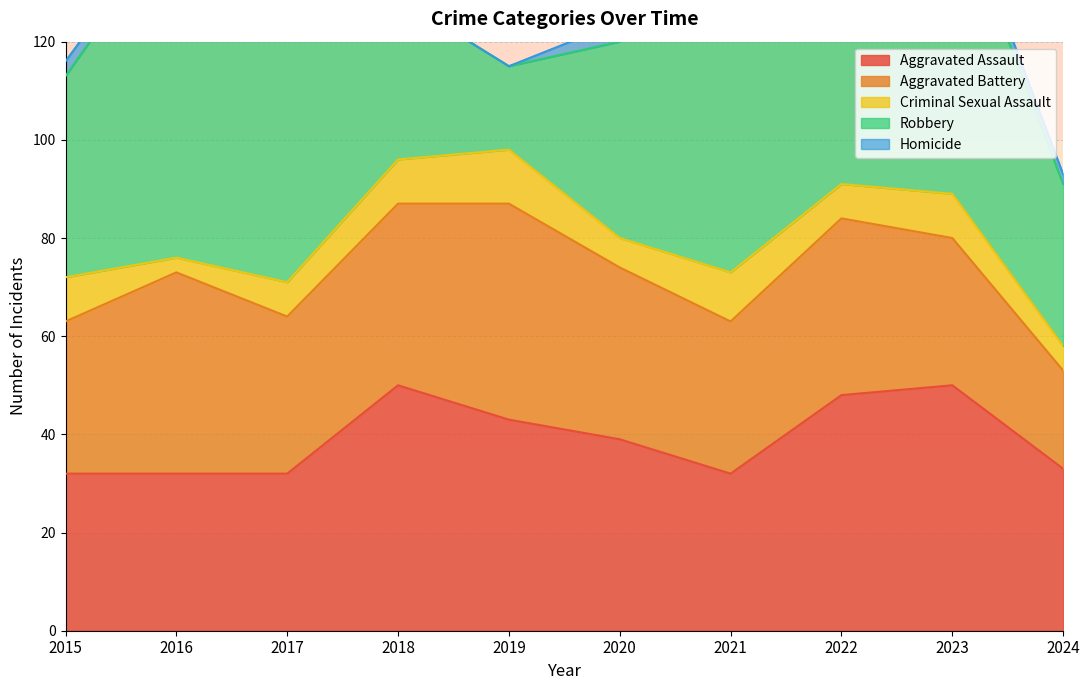

What value does the Aggravated Battery series have at 2017, to the nearest 5?

30